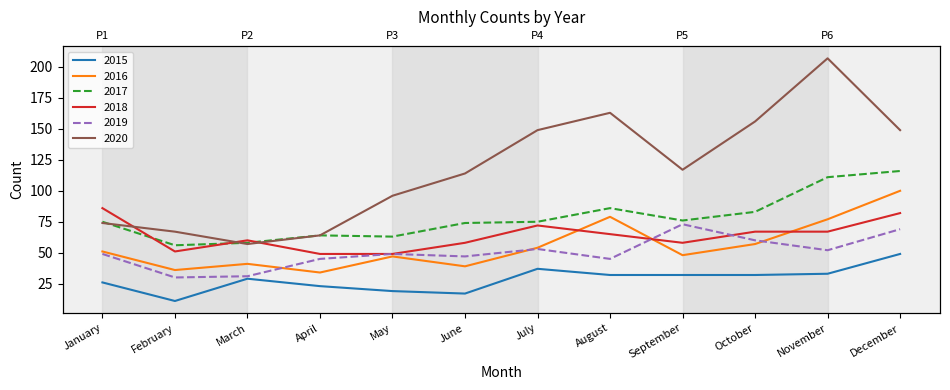

Where is 2017 nearest to the value 86?

August